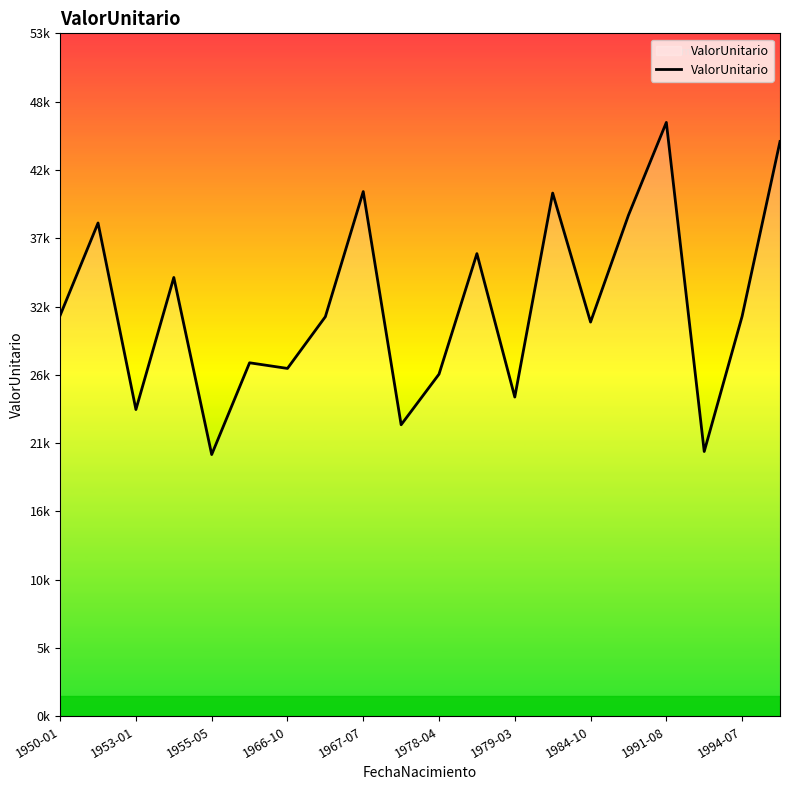

How many interior local peaks (higher than both neighbors) does the data have?

7